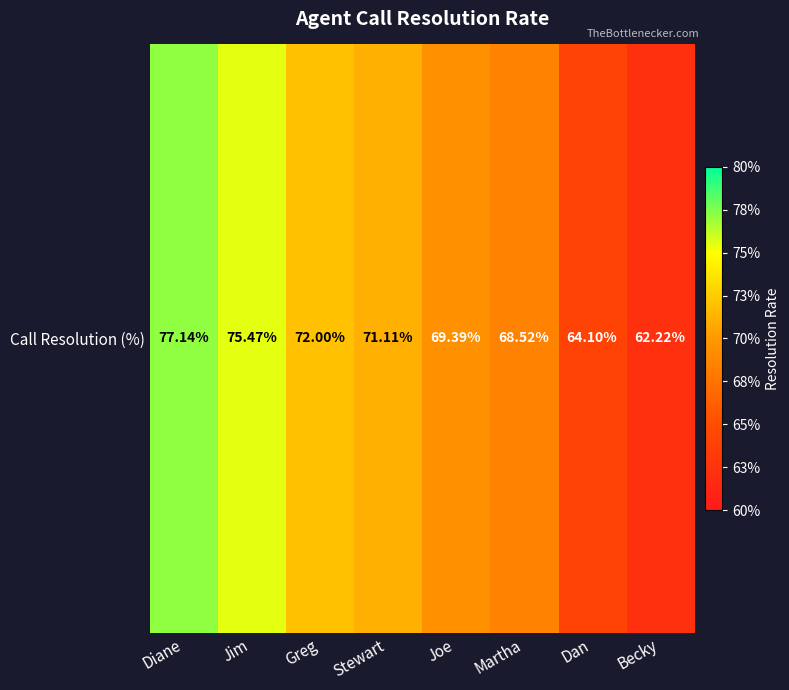

Which has a higher value, Jim or Dan?

Jim